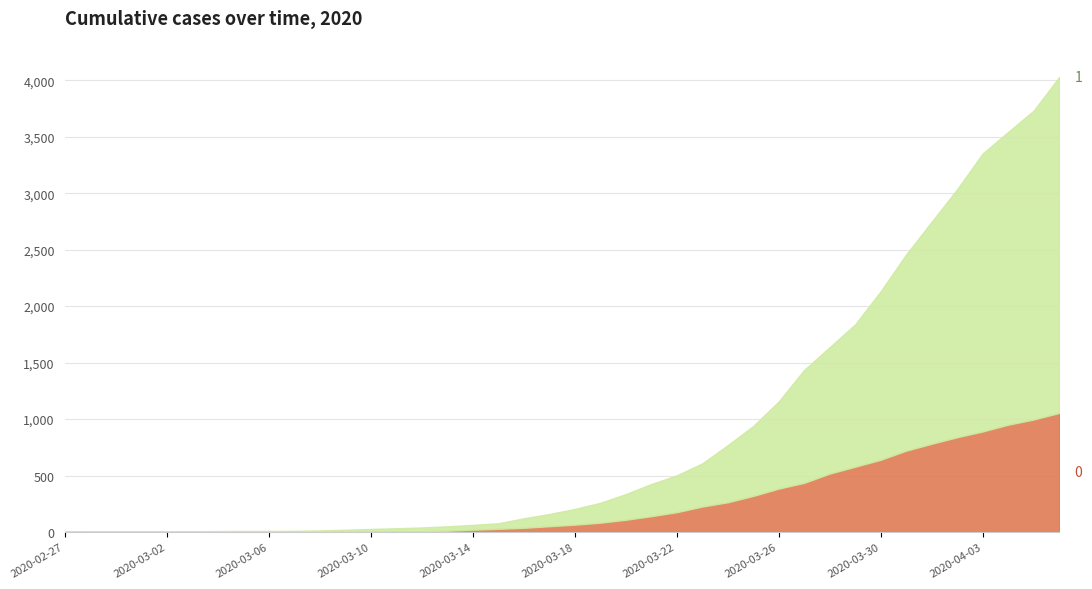

True or false: 0 and 1 intersect in this chart.

False